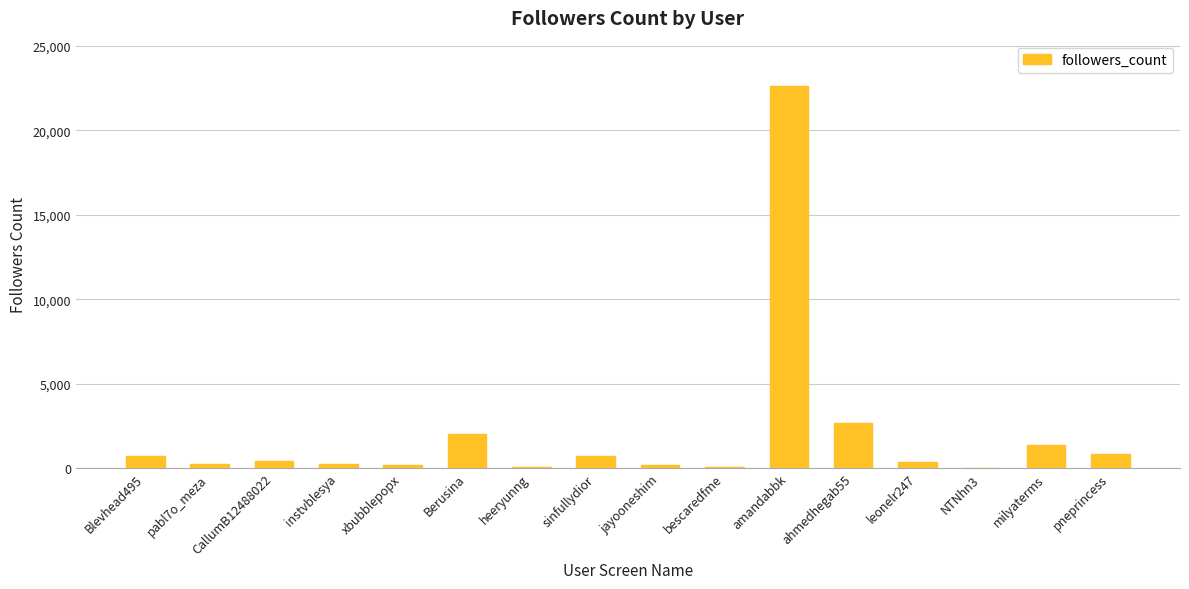

At which label is the value closest to 11302?

ahmedhegab55